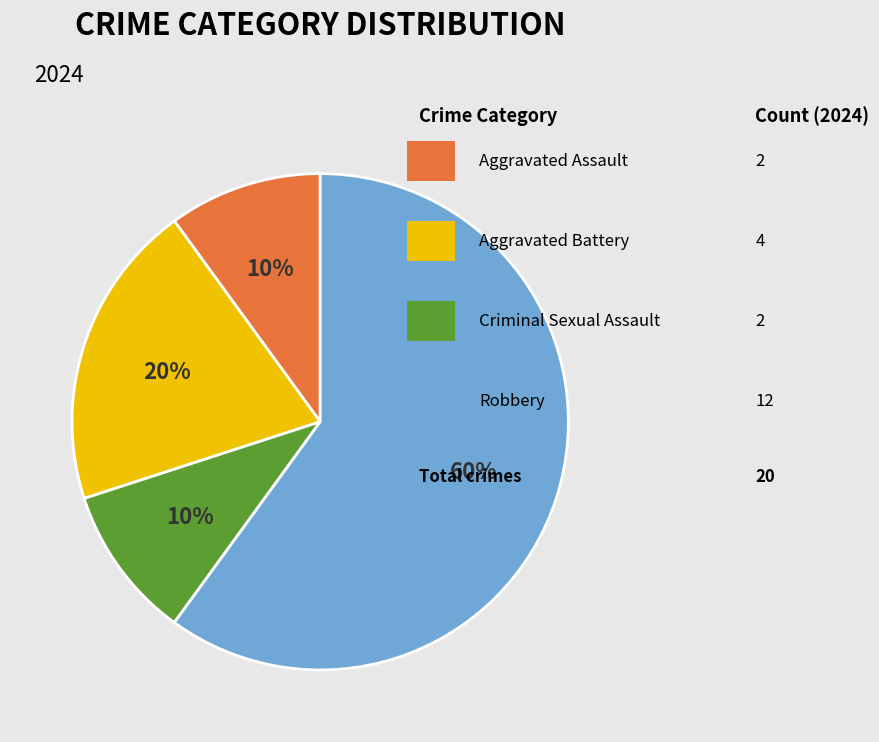

Is there a majority slice in this chart?

Yes